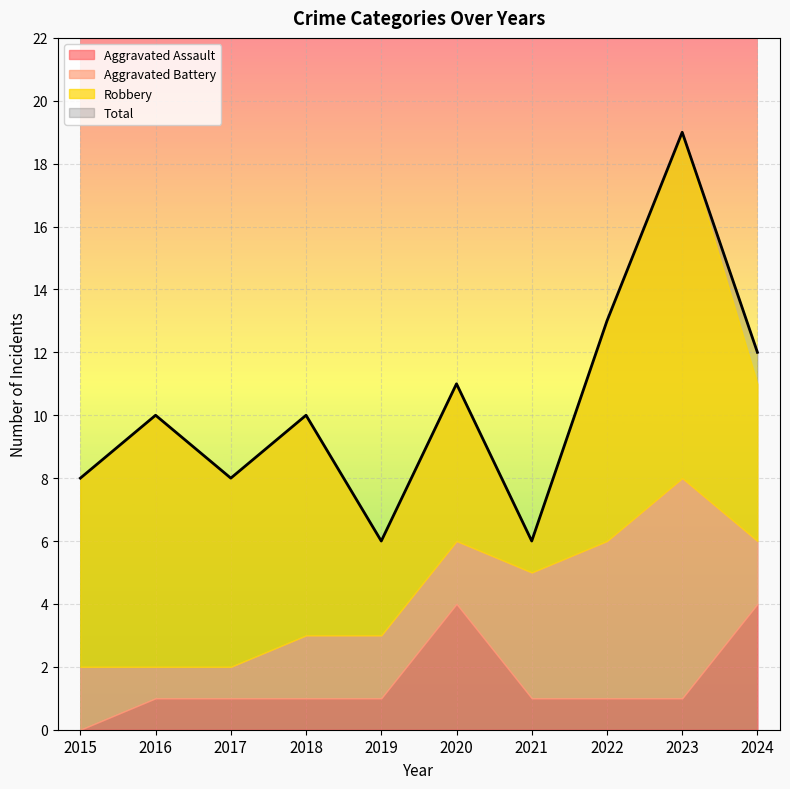

True or false: Total has a value of 6 at 2020.

False